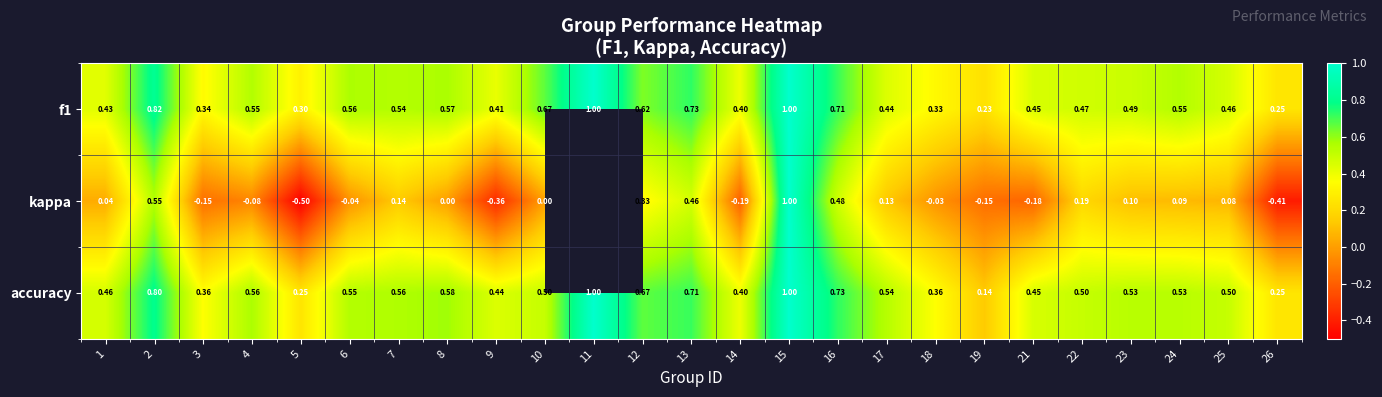

Which series changed the most between 8 and 21?

kappa